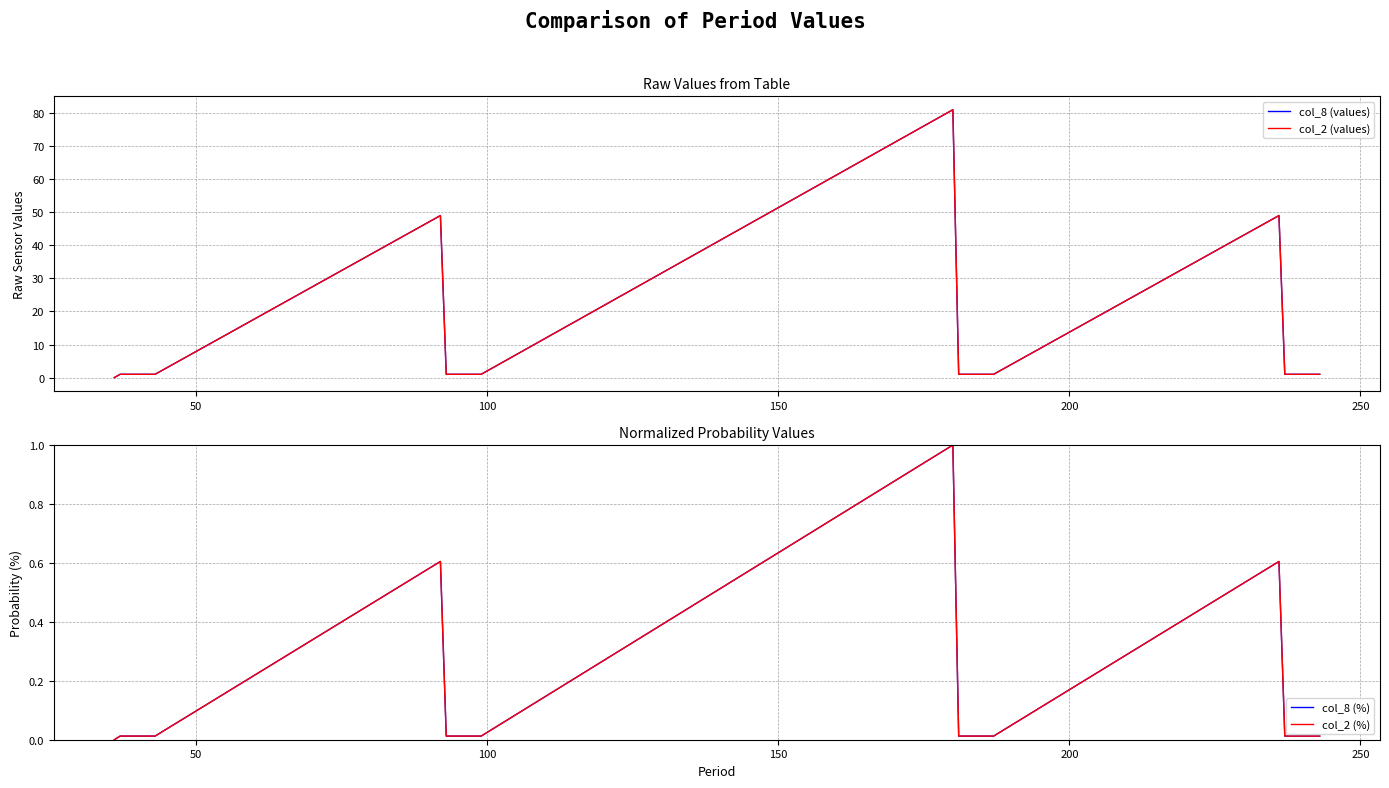

True or false: col_2 (values) and col_8 (values) cross at least once.

False